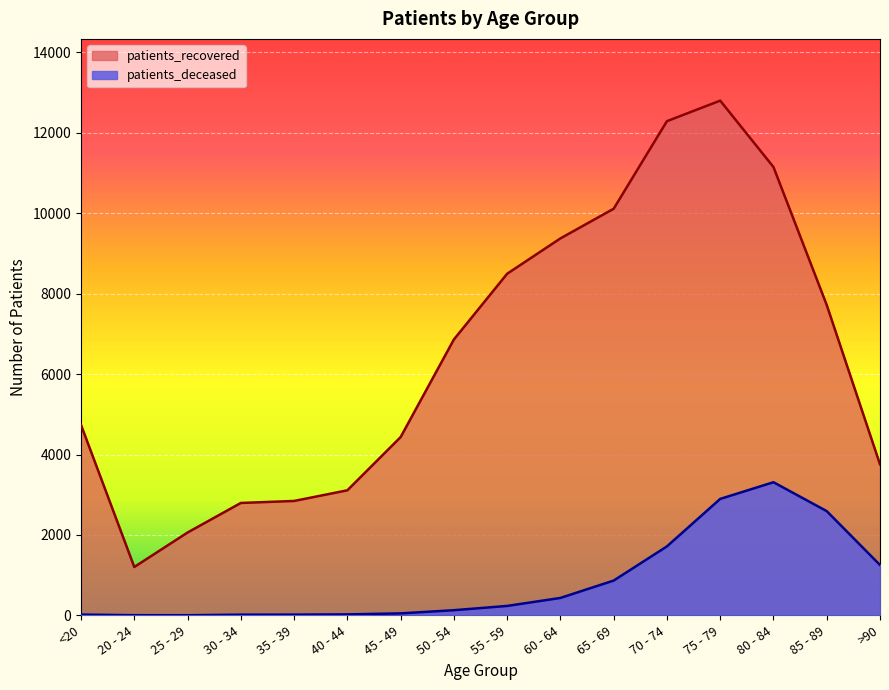

The patients_recovered series shows 6861 at 50 - 54. True or false?

True